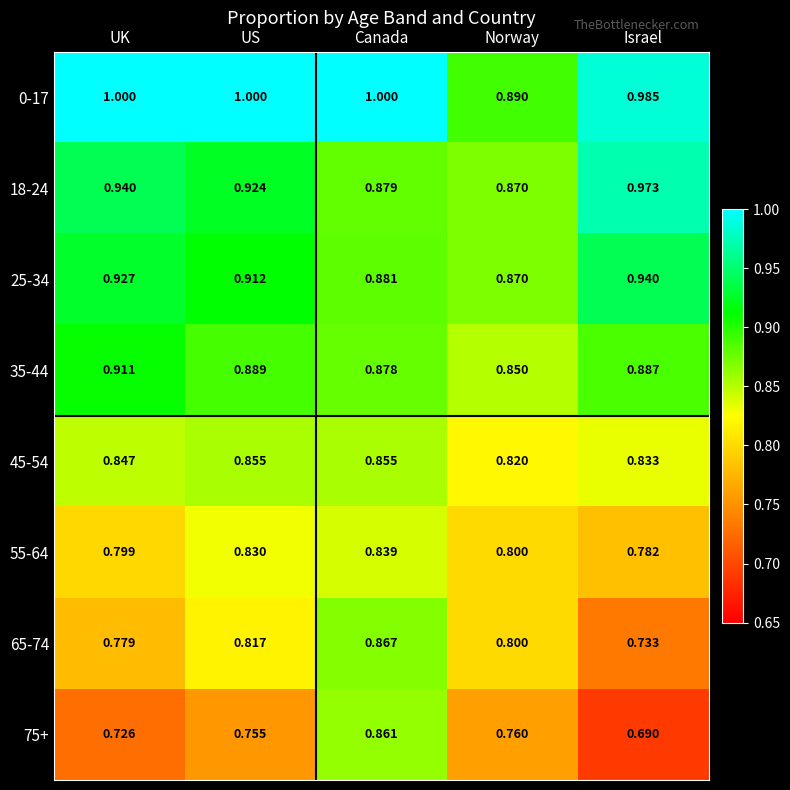

Which category has the lowest value across all series?

Israel